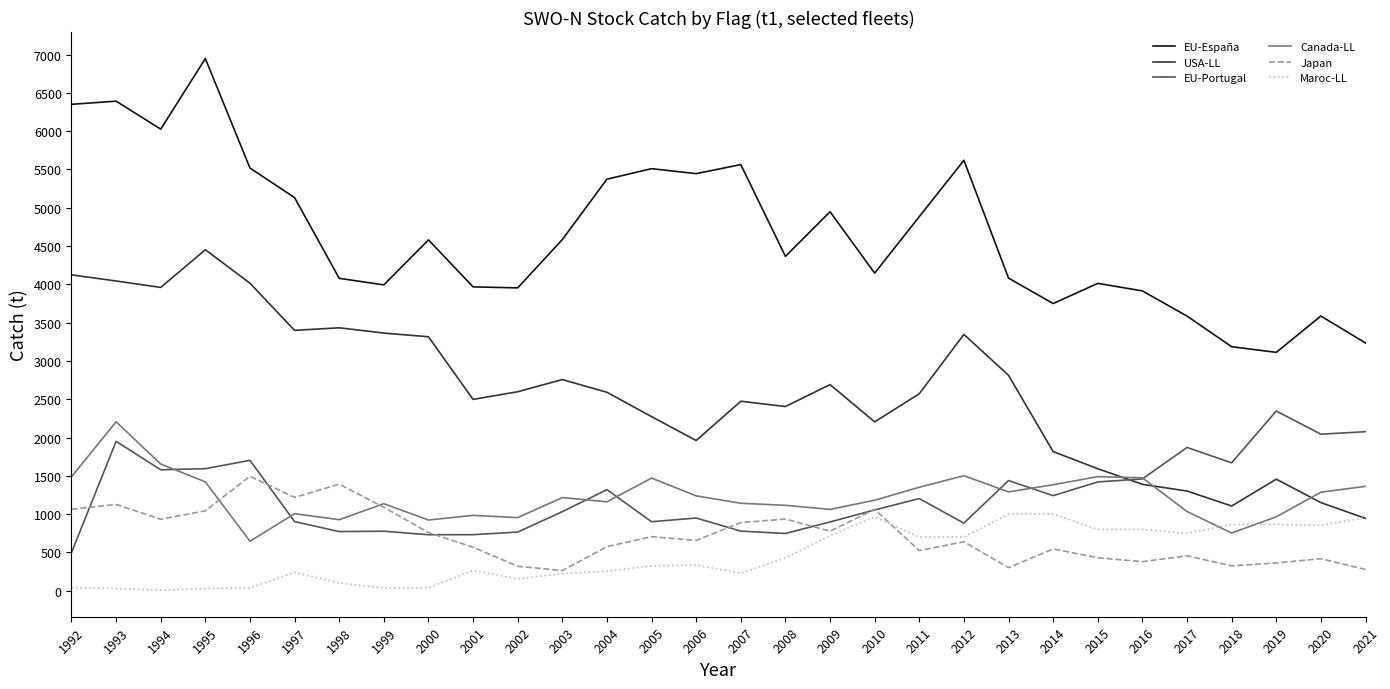

What is the greatest value displayed?

6948.0